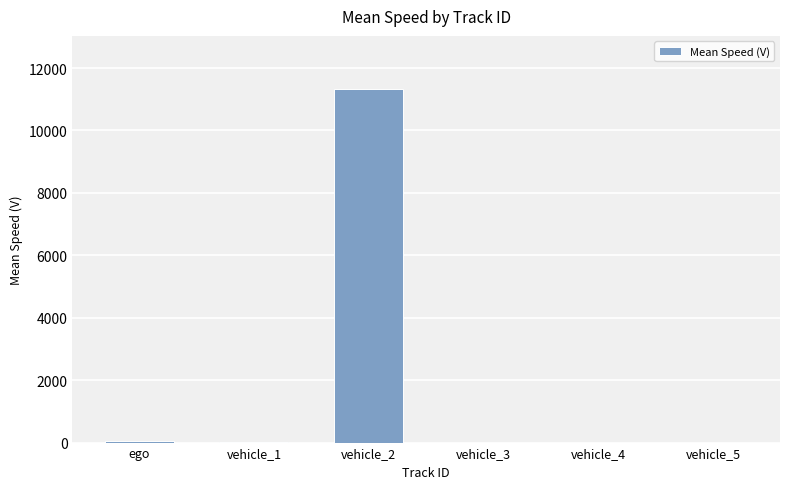

What is the change in value from vehicle_3 to vehicle_5?

-0.1